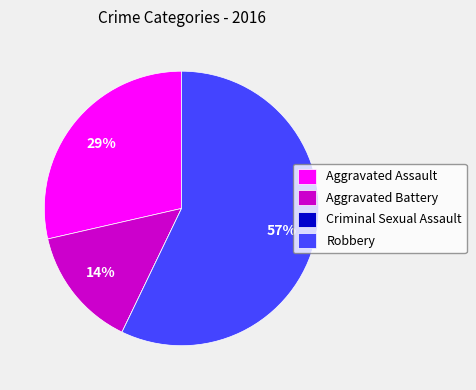

Does any single category account for the majority?

Yes